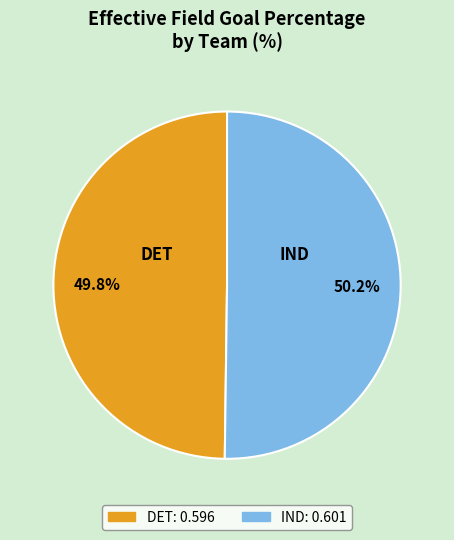

Is the sum of IND and DET greater than half?

Yes